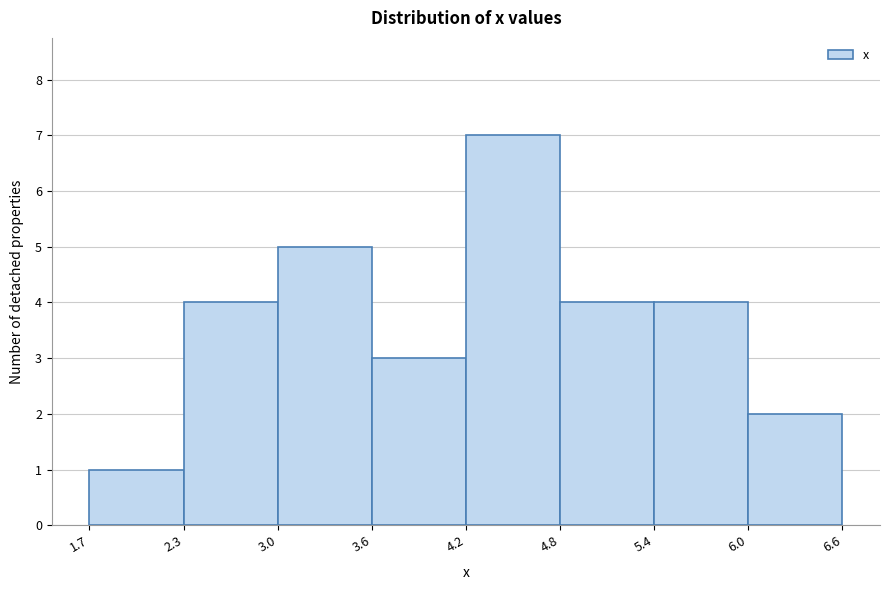

Which range on the x-axis has the tallest bar?

4.2 to 4.8